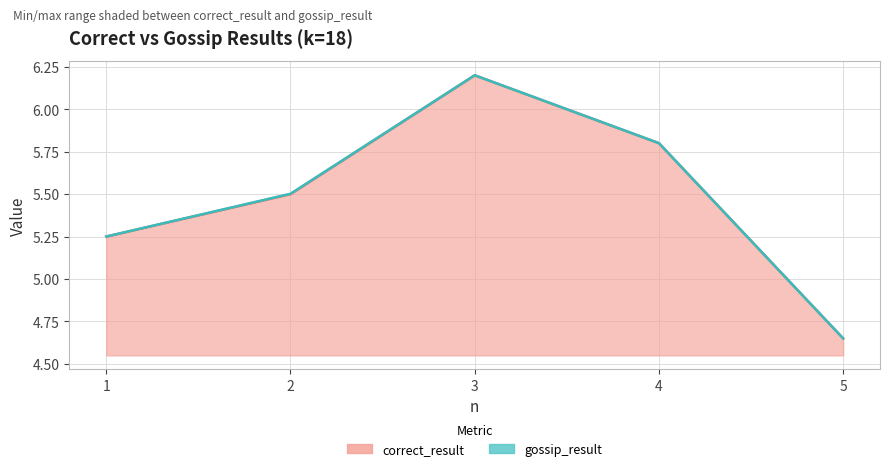

The gossip_result series shows 4.7 at 5. True or false?

True